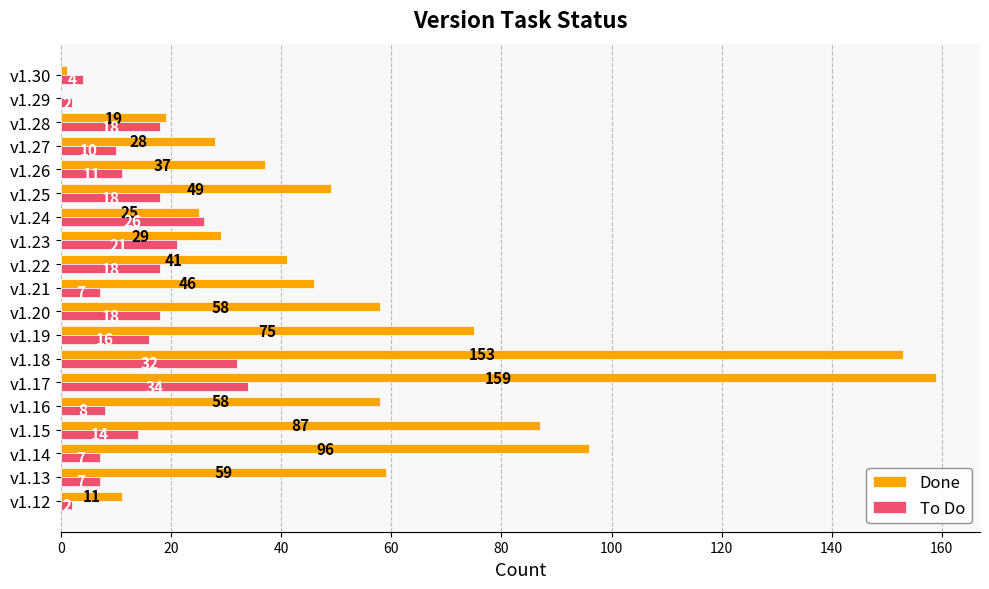

What is the sum of all Done values?

1031